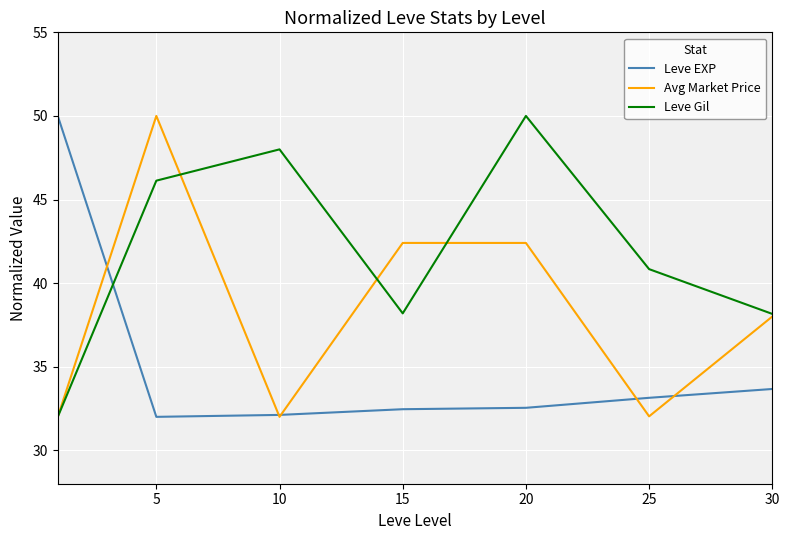

How many intersections are there between Leve Gil and Leve EXP?

1